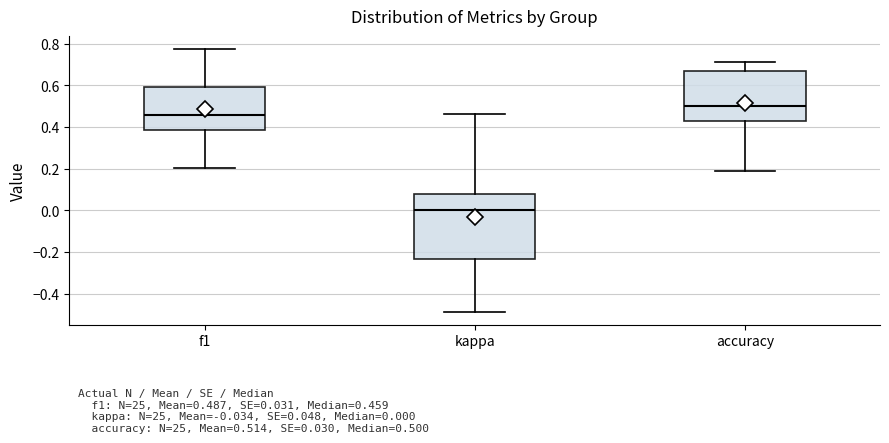

Which box is the tallest, from its lower edge to its upper edge?

kappa